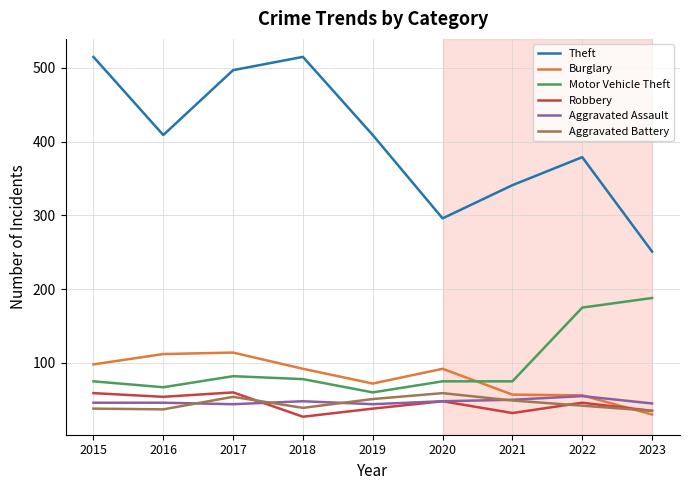

What is the difference between the highest and lowest values at 2020?

248